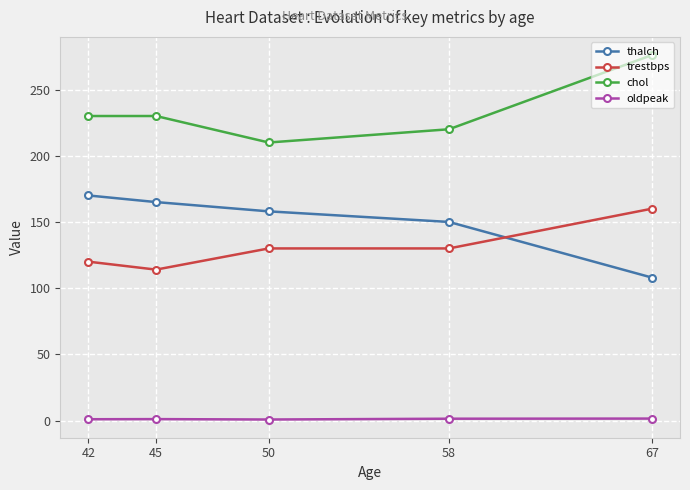

Does the chart have visible grid lines?

Yes